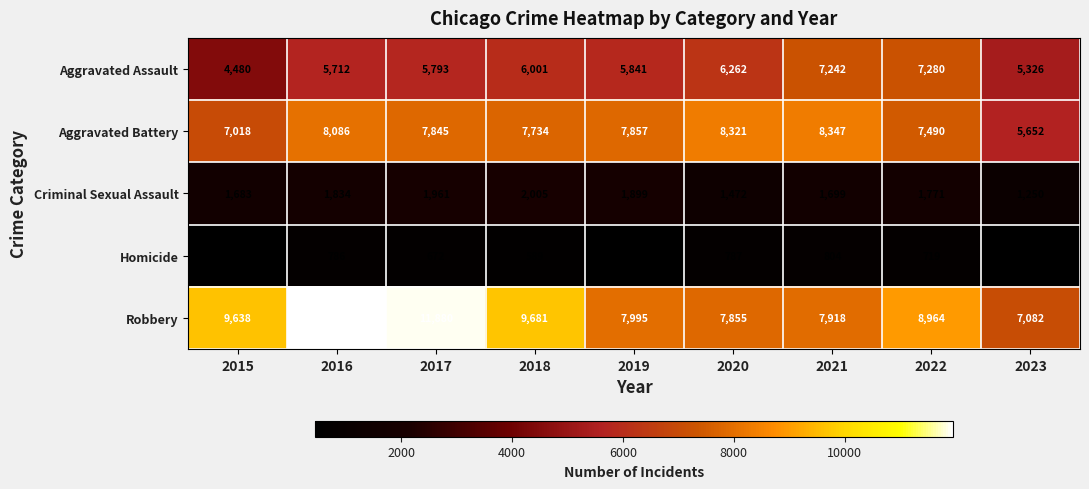

What is the total value across all series at 2023?

19751